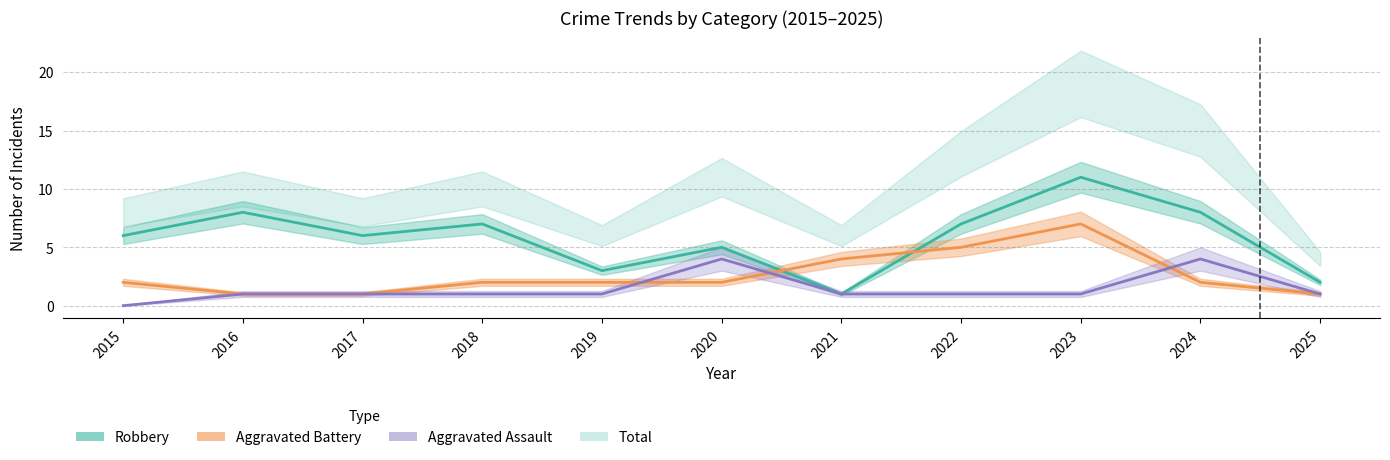

Where is the first local maximum for Robbery?

2016